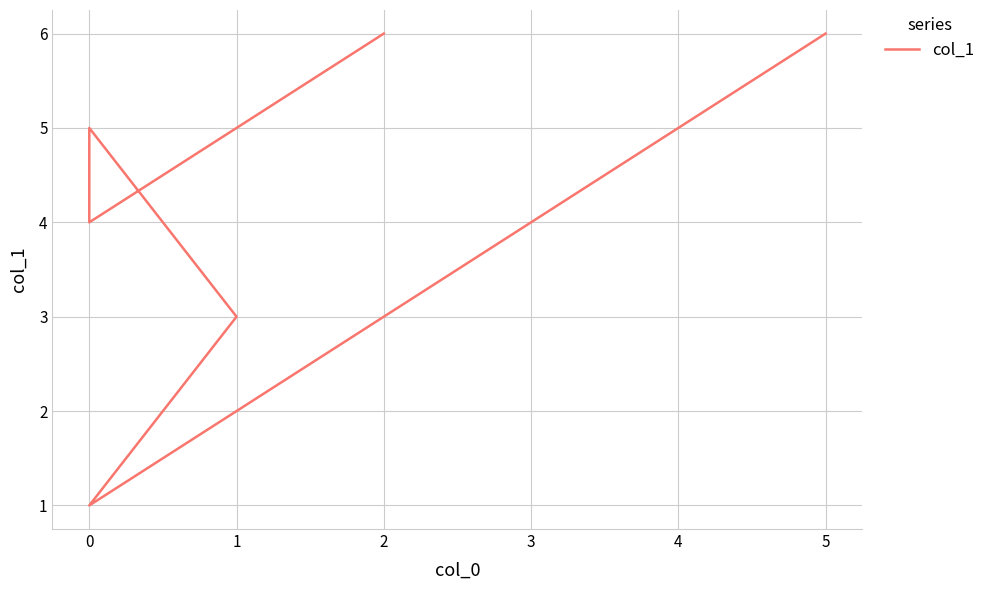

What is the average value?

4